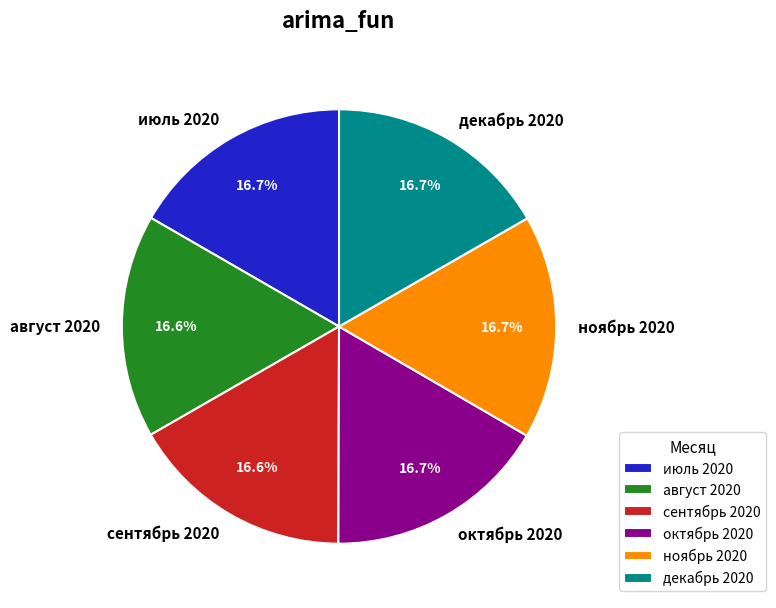

What percentage is NOT represented by сентябрь 2020?

83.4%